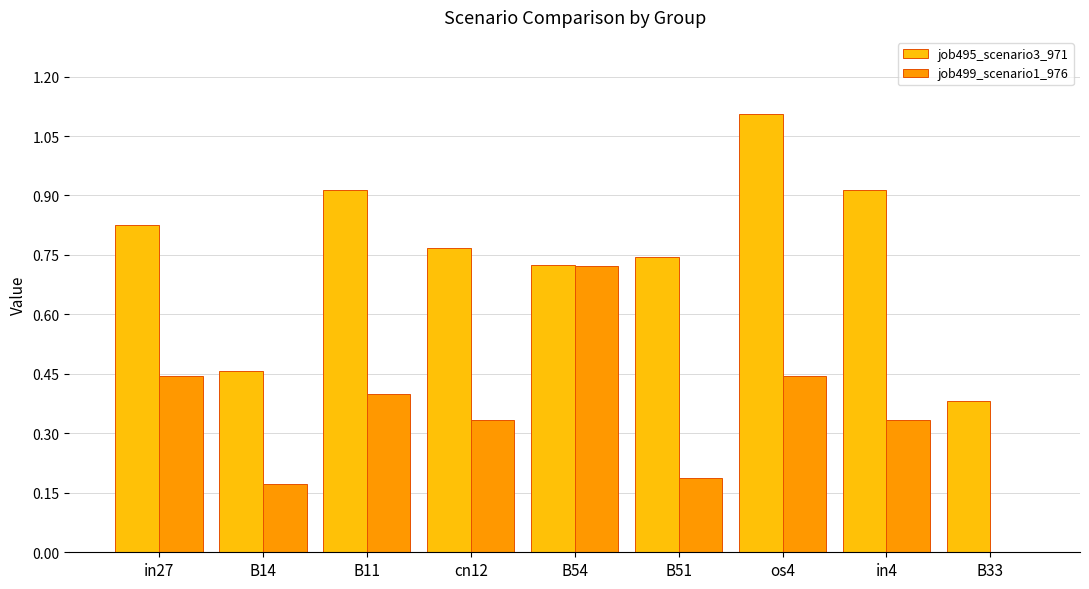

What is the sum of the job499_scenario1_976 values at in27 and B51?

0.6